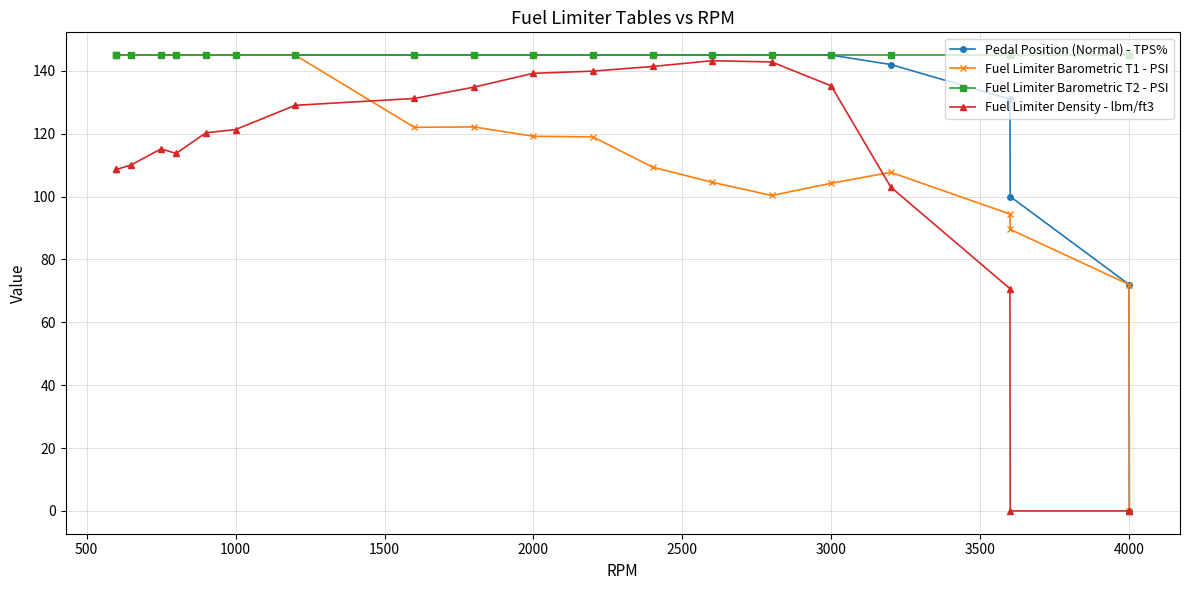

Which series has the largest total across all categories?

Fuel Limiter Barometric T2 - PSI